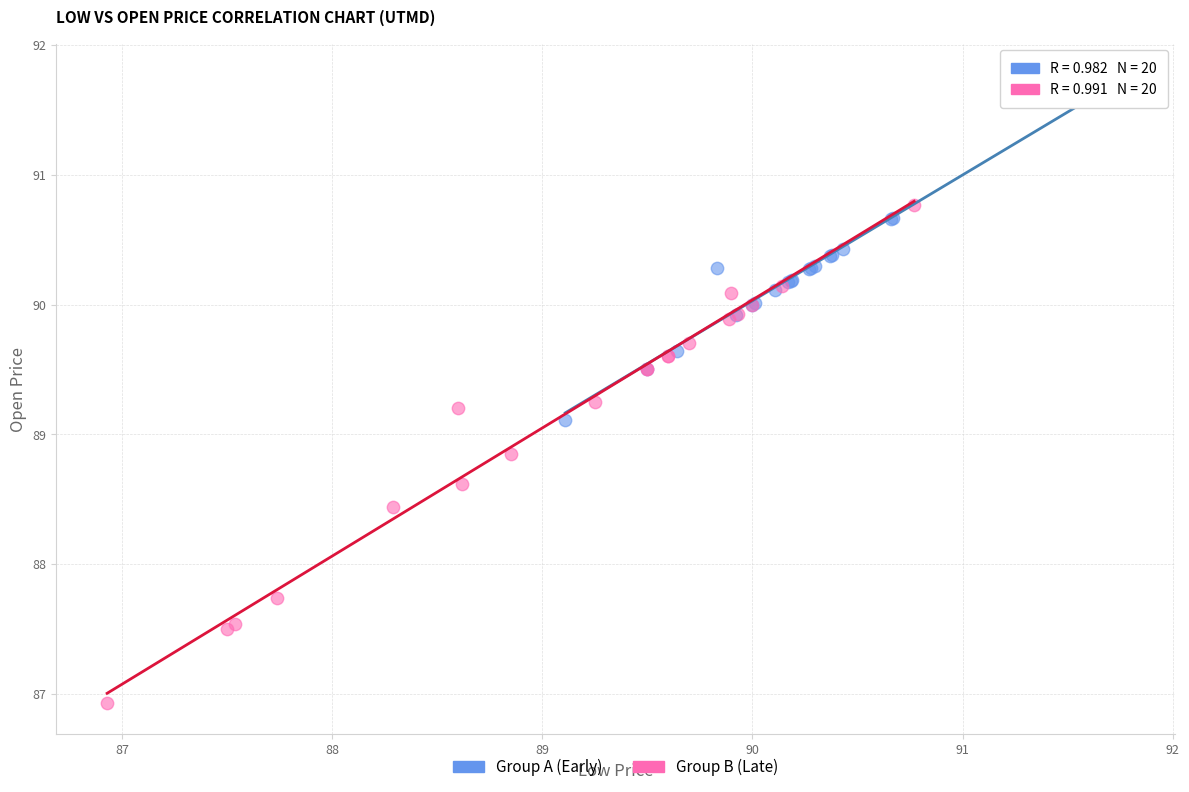

Which series has the widest spread of Y values?

Group B (Late)